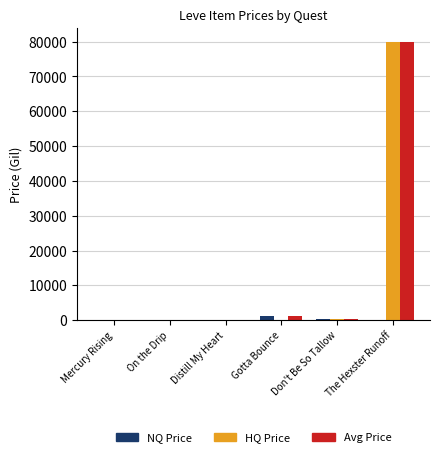

Where is Avg Price nearest to the value 40031?

Gotta Bounce